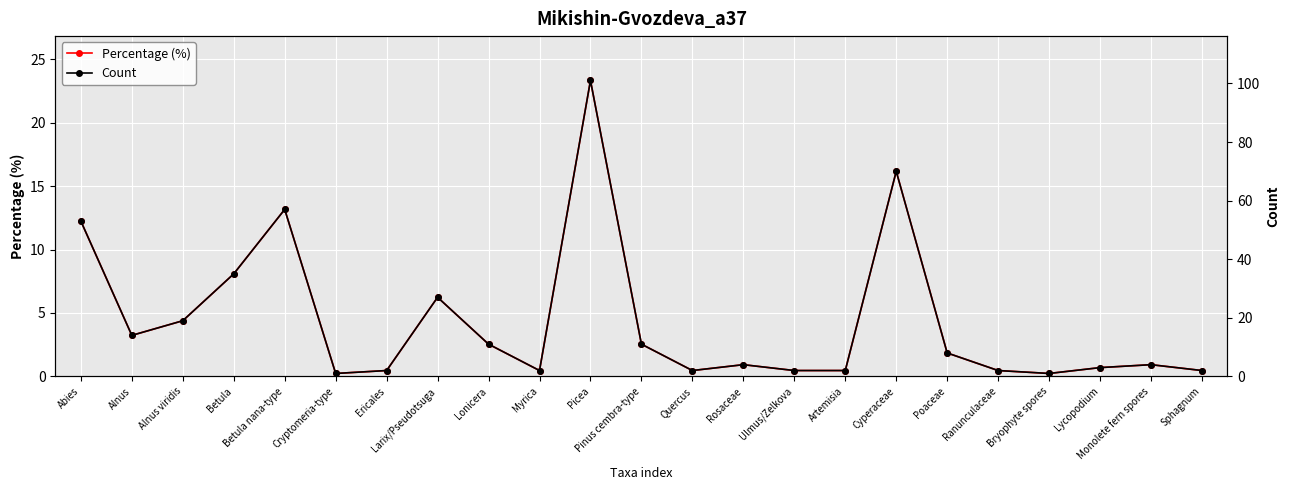

In Percentage (%), how many points are higher than both neighbors (excluding endpoints)?

6